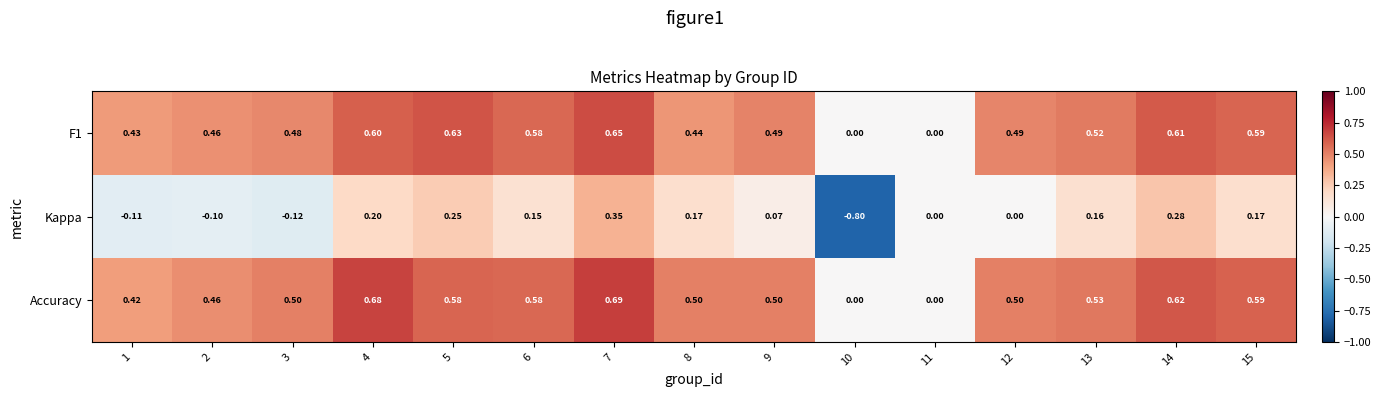

Which series has the largest total across all categories?

Accuracy